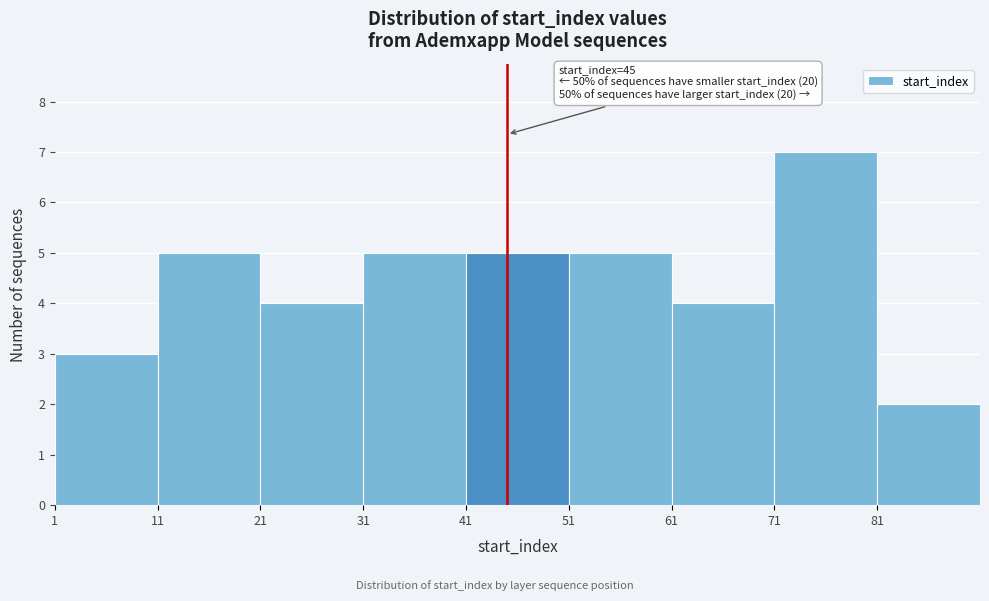

Over which range of the x-axis is the bar tallest?

71 to 81